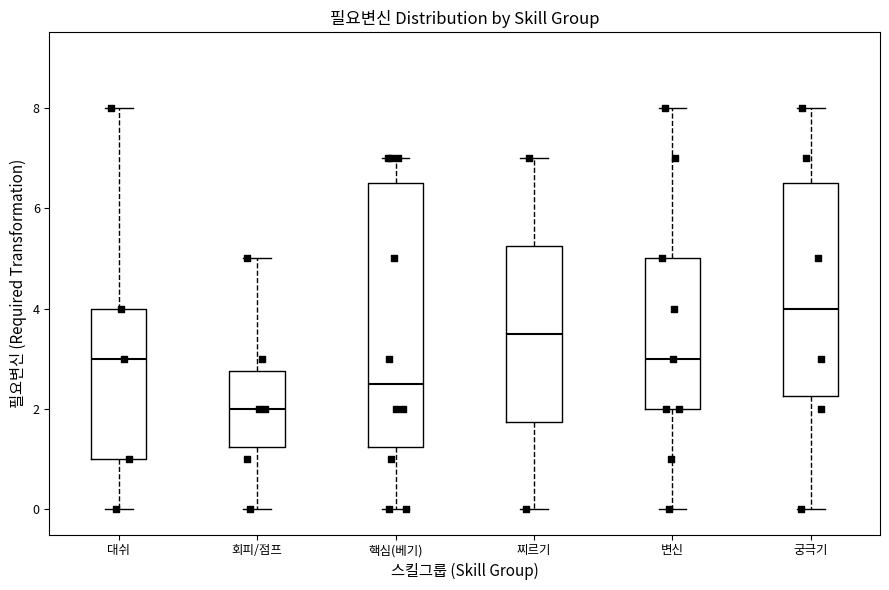

Which box's median line is the highest?

궁극기